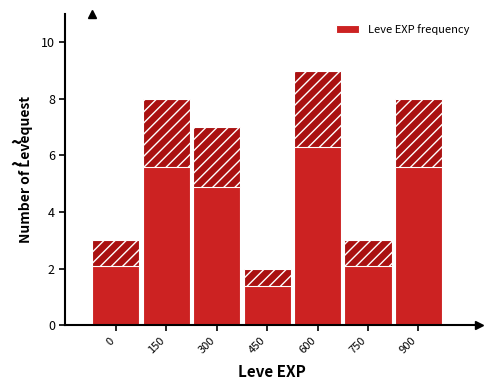

Reading left to right, list all the values displayed in this chart.

0=3	150=8	300=7	450=2	600=9	750=3	900=8